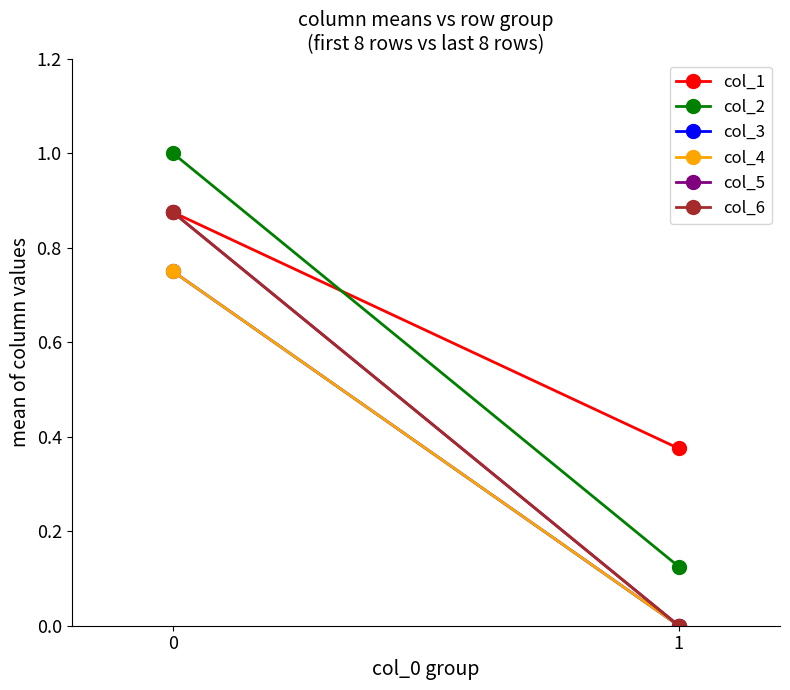

Where is col_5 nearest to the value 0?

1